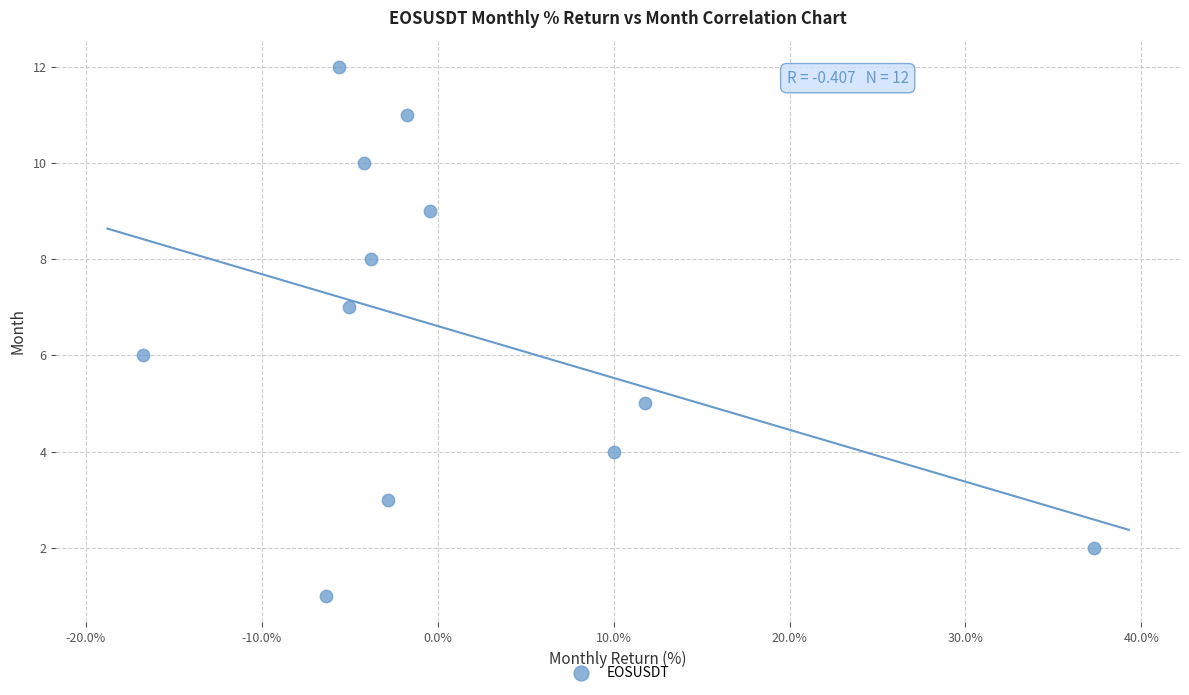

What is the range of Y values (max minus min)?

11